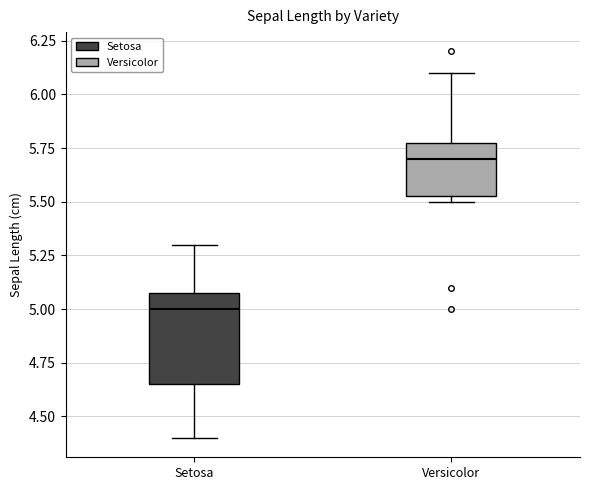

Where does the median line of the box for Setosa sit on the y-axis? The values are not printed on the chart, so give them approximately, as read against the axis.

5.00